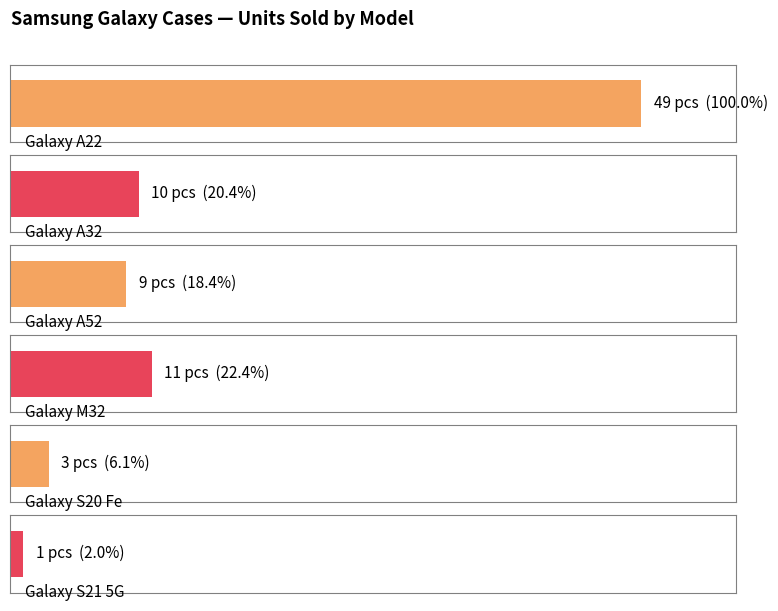

Where is the data nearest to the value 25?

M32